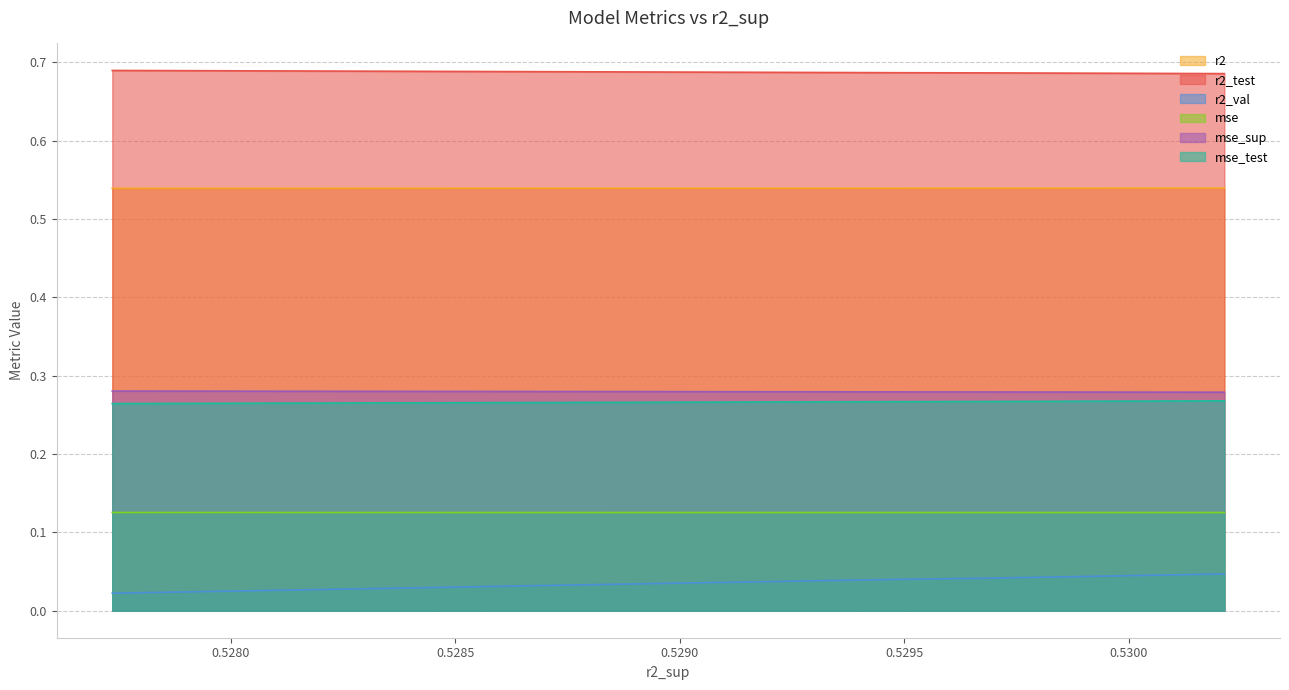

True or false: mse and mse_sup intersect in this chart.

False